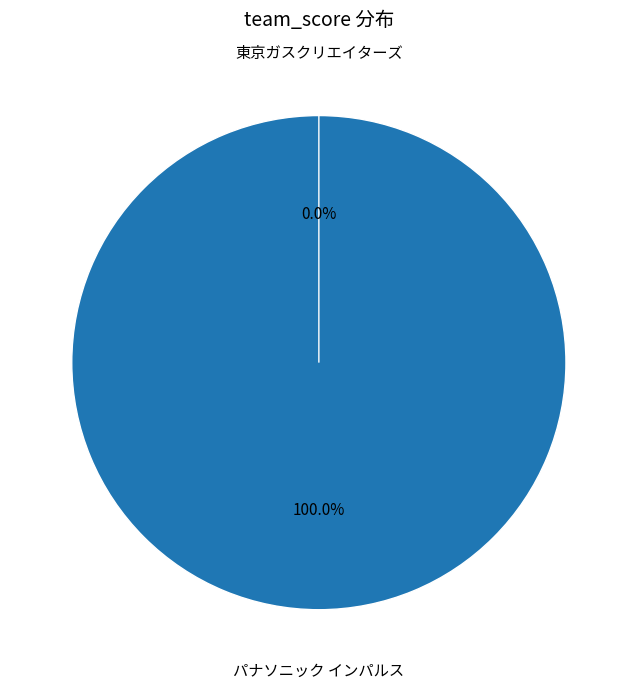

To the nearest percent, what is the difference between the largest and smallest slice percentages?

100%